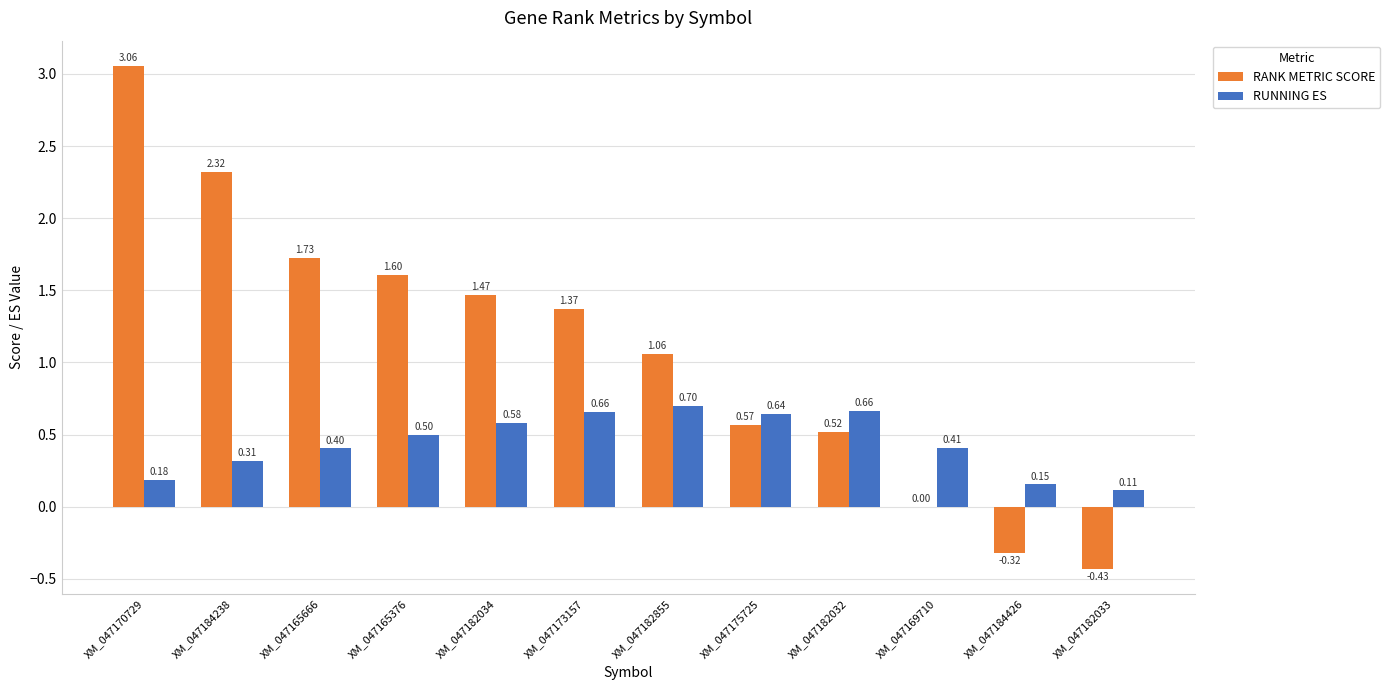

What is the sum of all RUNNING ES values?

5.3